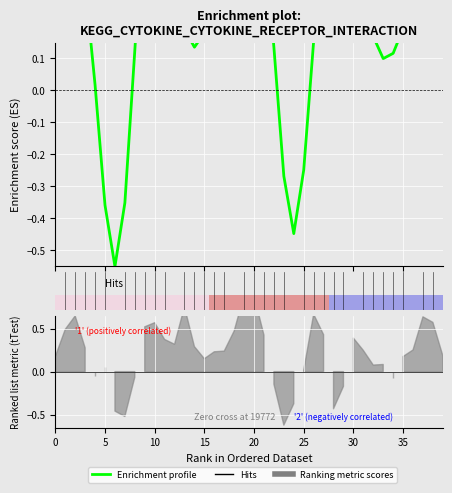

Between 5 and 37, which is larger?

37